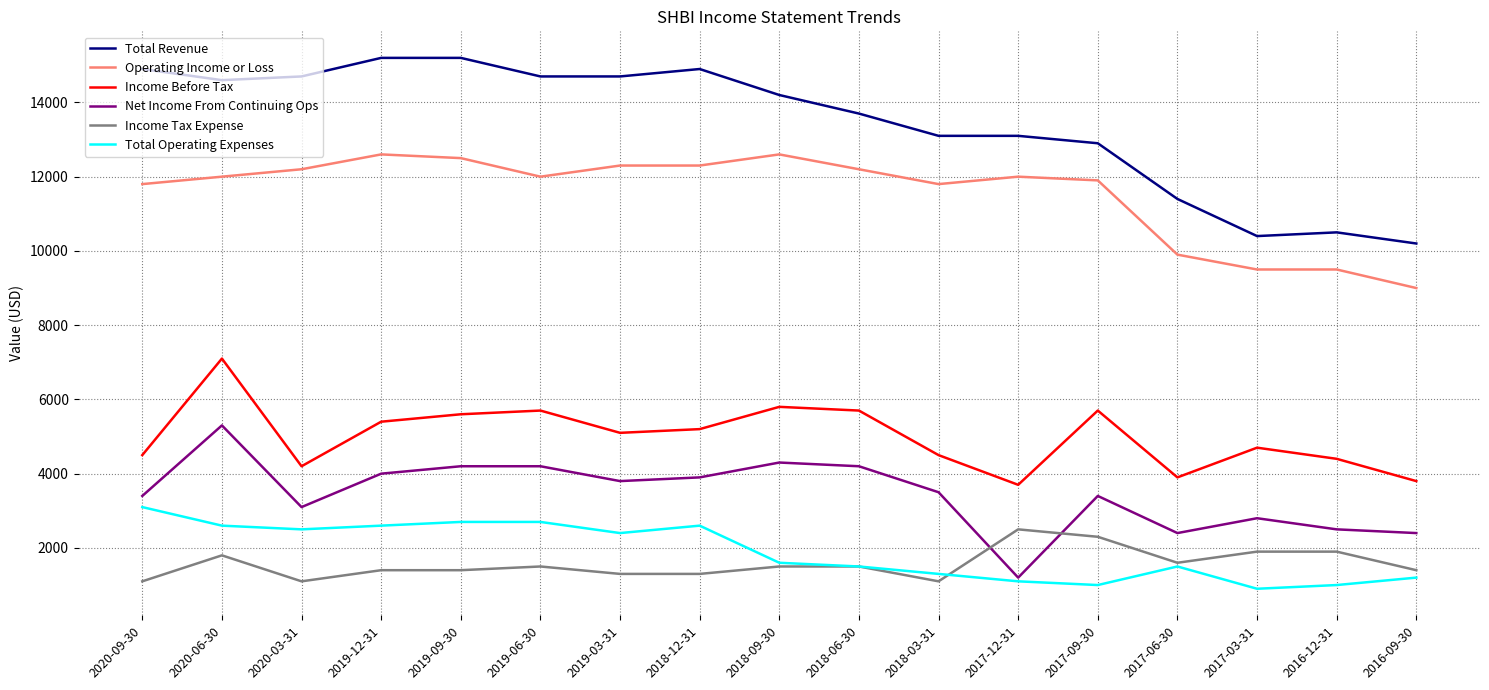

What is the sum of all Income Tax Expense values?

26600